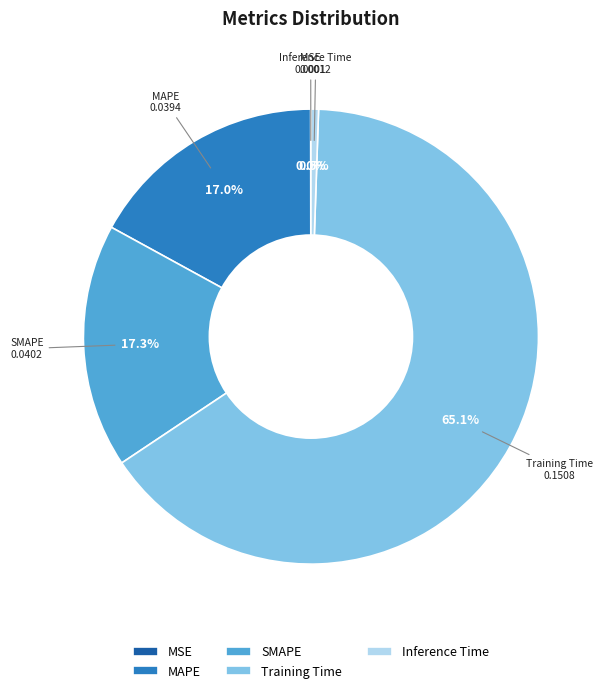

Which category accounts for the majority?

Training Time